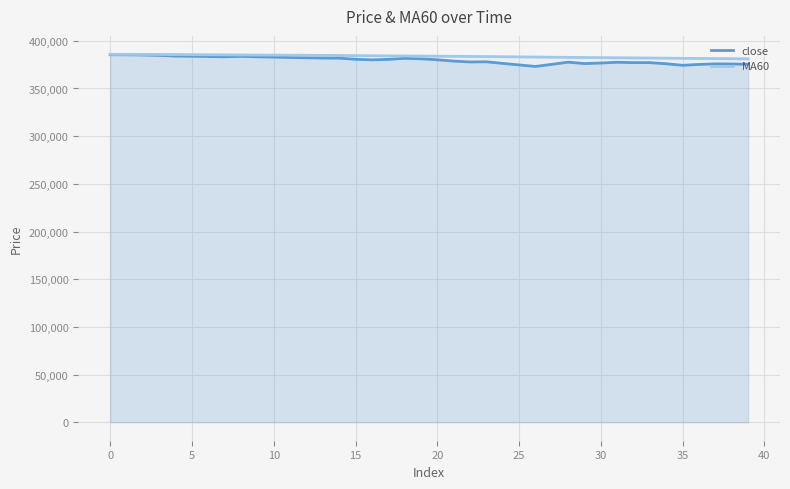

Count the number of categories in the chart.

40